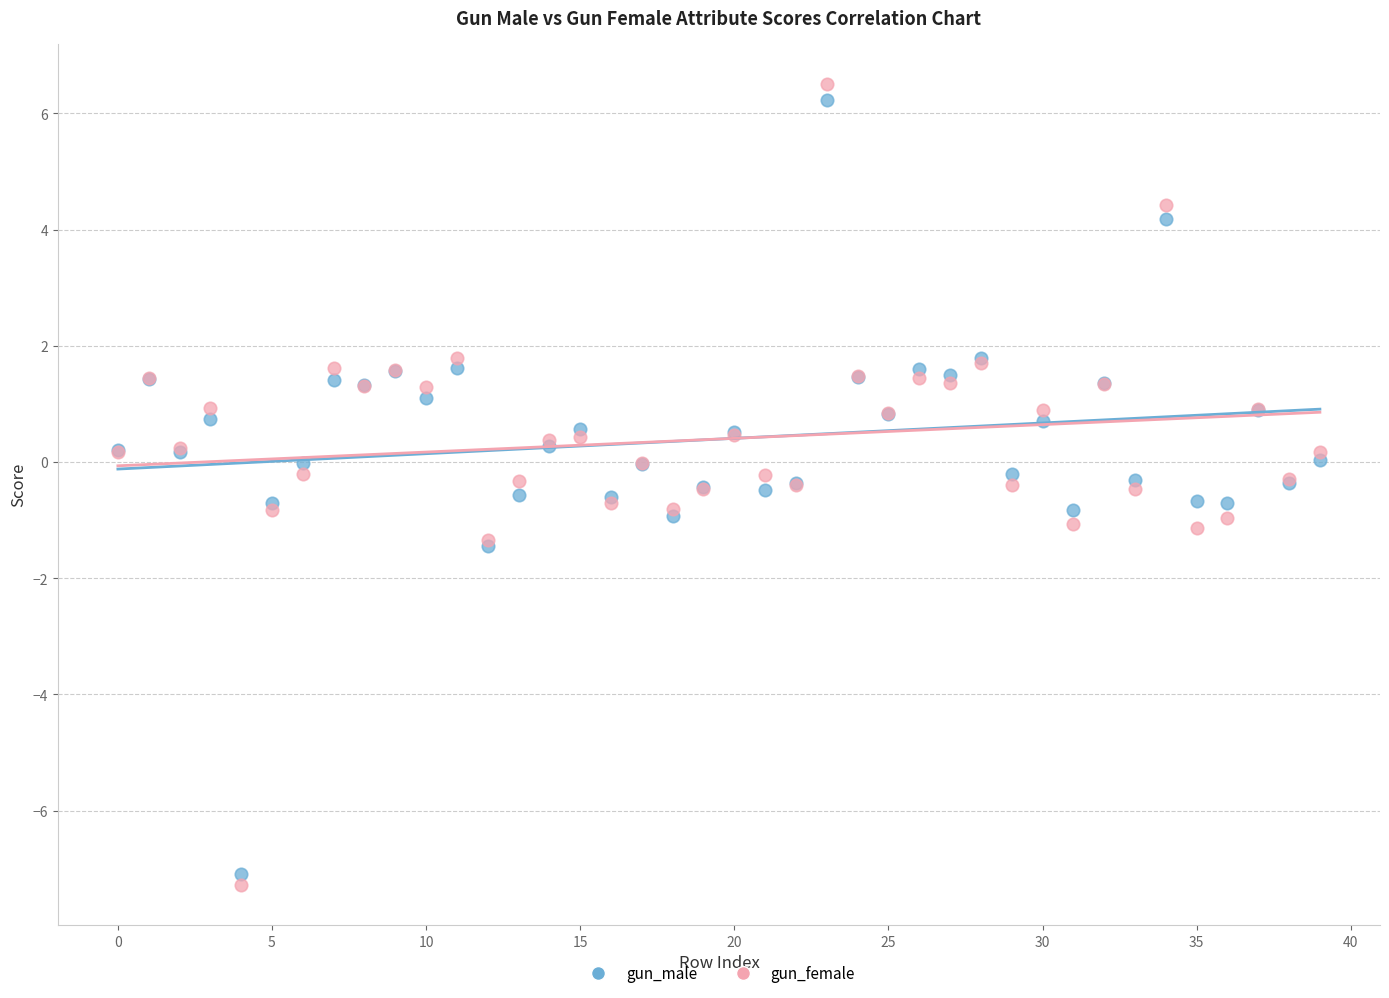

Which series has the widest spread of Y values?

gun_female